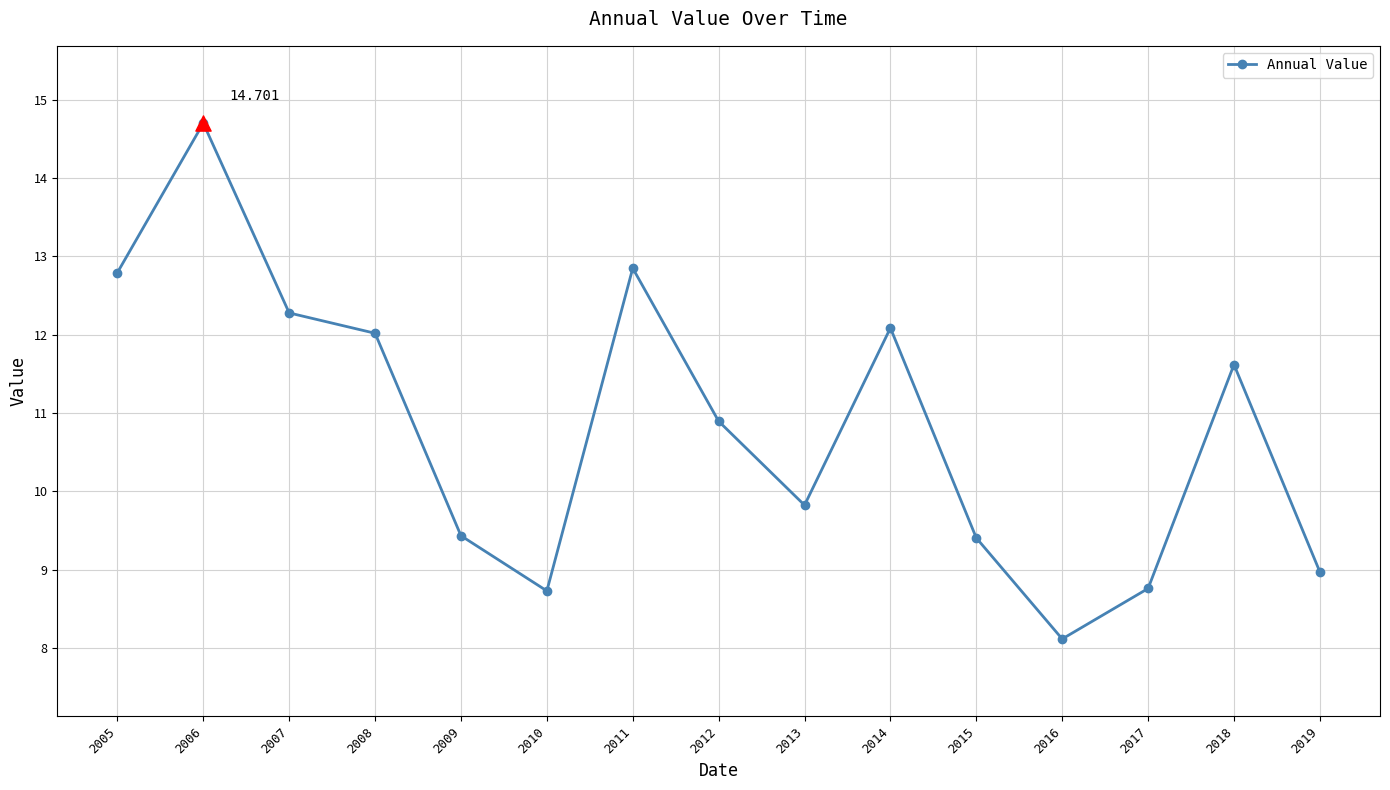

What is the change in value from 2016 to 2019?

+0.9